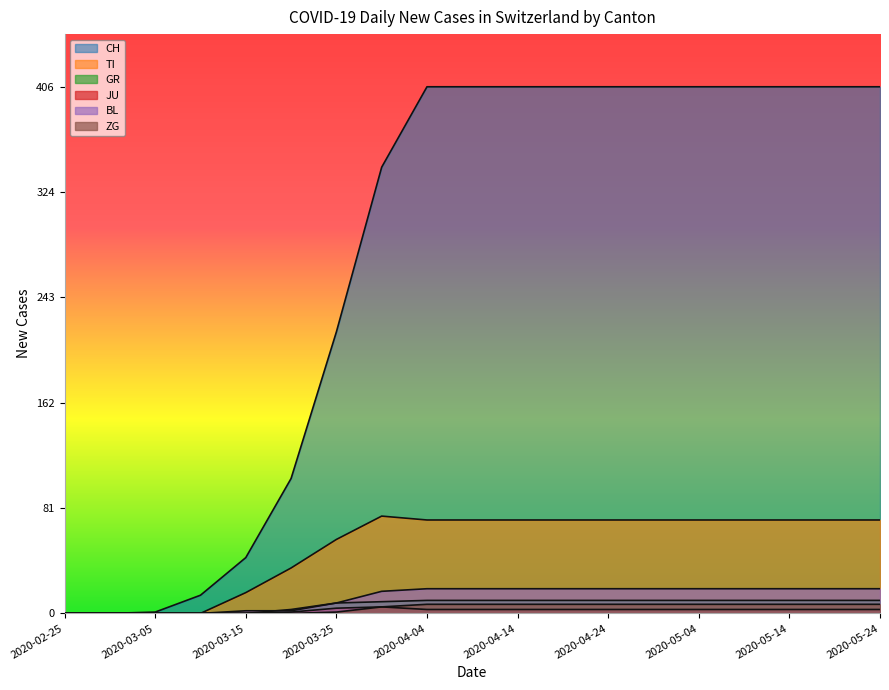

At which category does the chart reach its minimum across all series?

2020-02-25